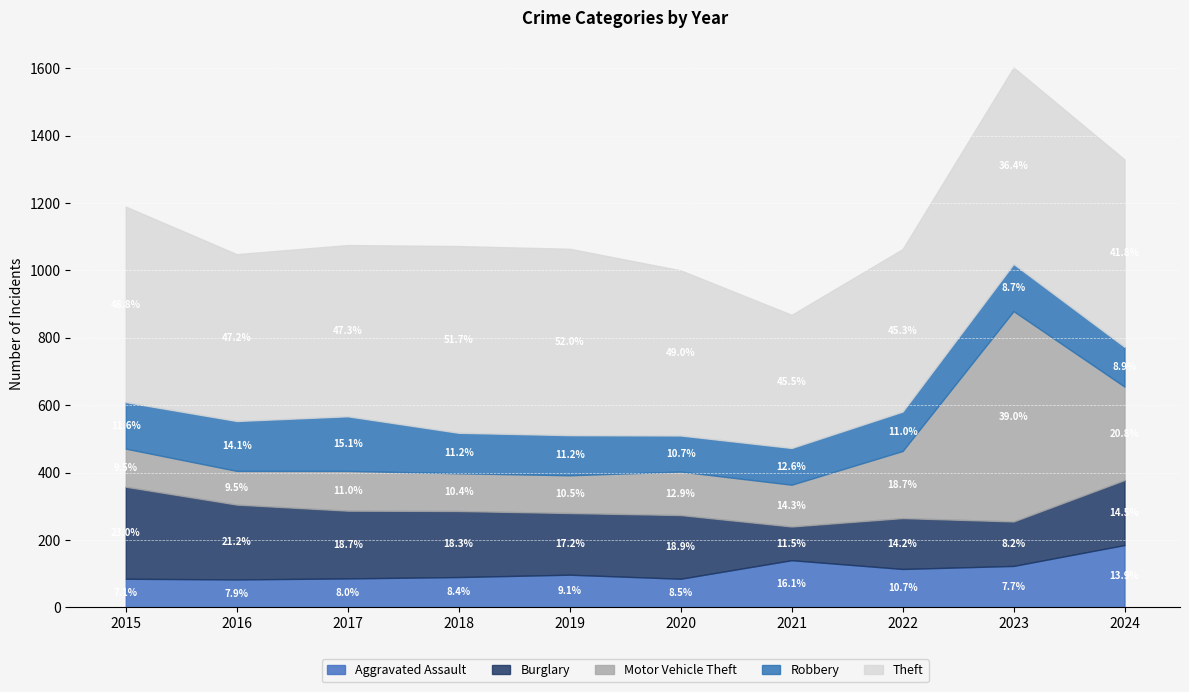

How many distinct data groups are displayed?

5